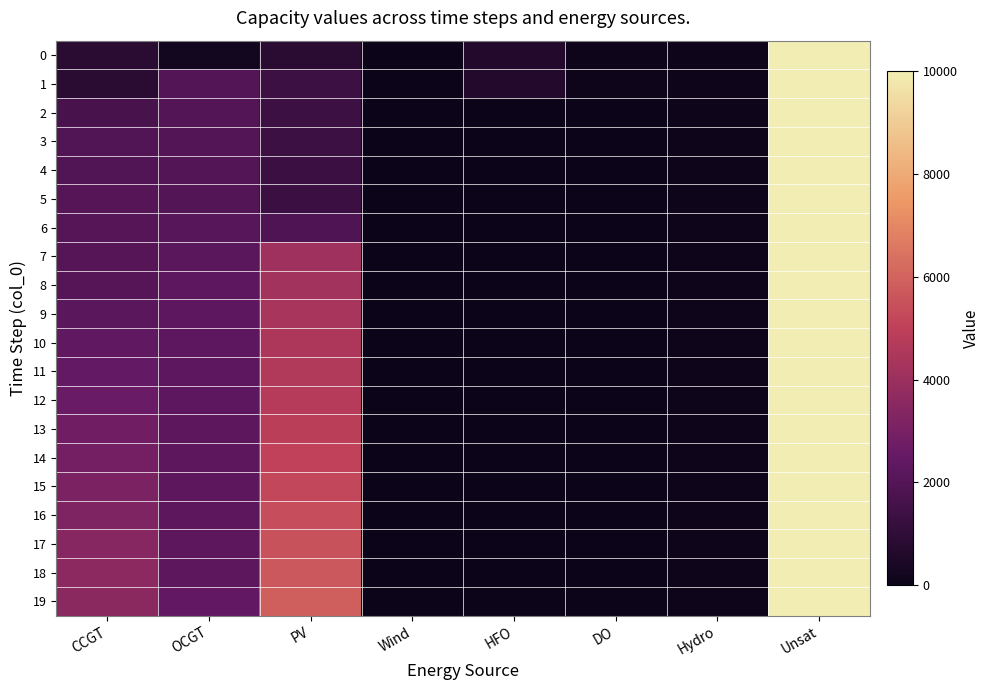

Which series changed the most between OCGT and PV?

18